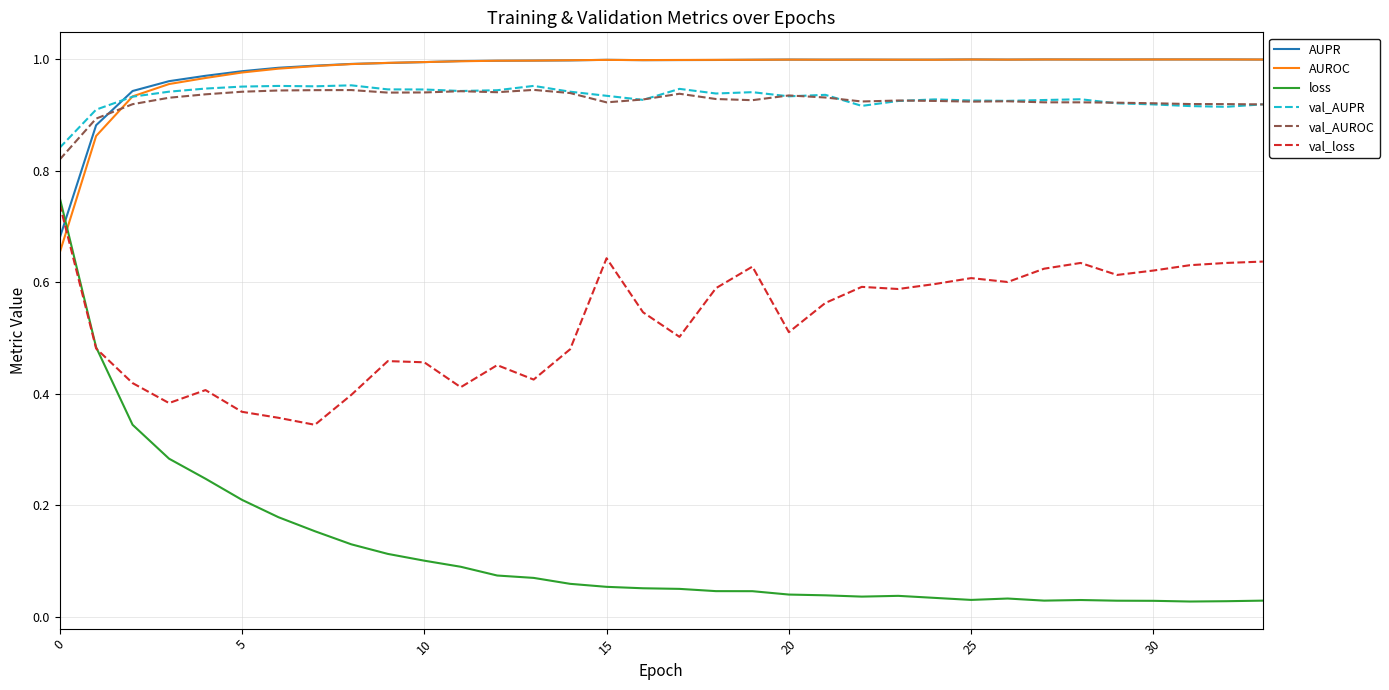

What are all the series names shown in the legend?

AUPR, AUROC, loss, val_AUPR, val_AUROC, val_loss